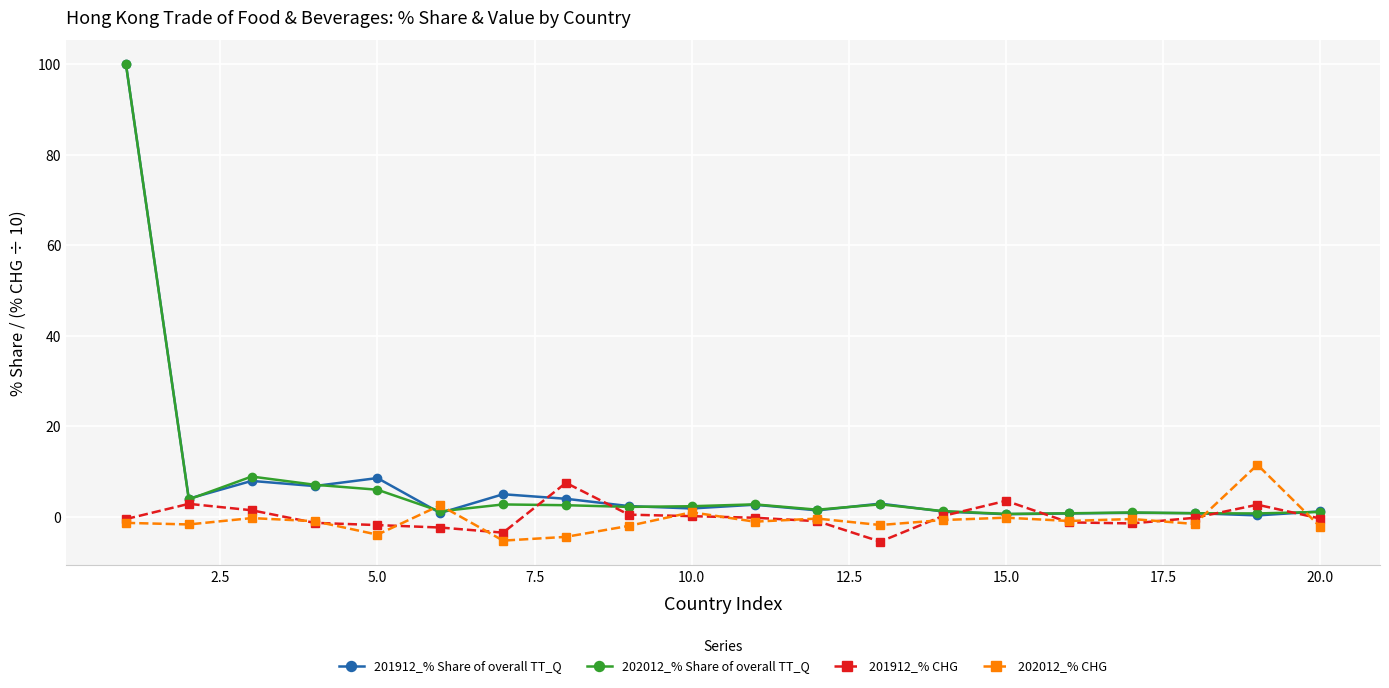

What is the greatest value displayed?

100.0